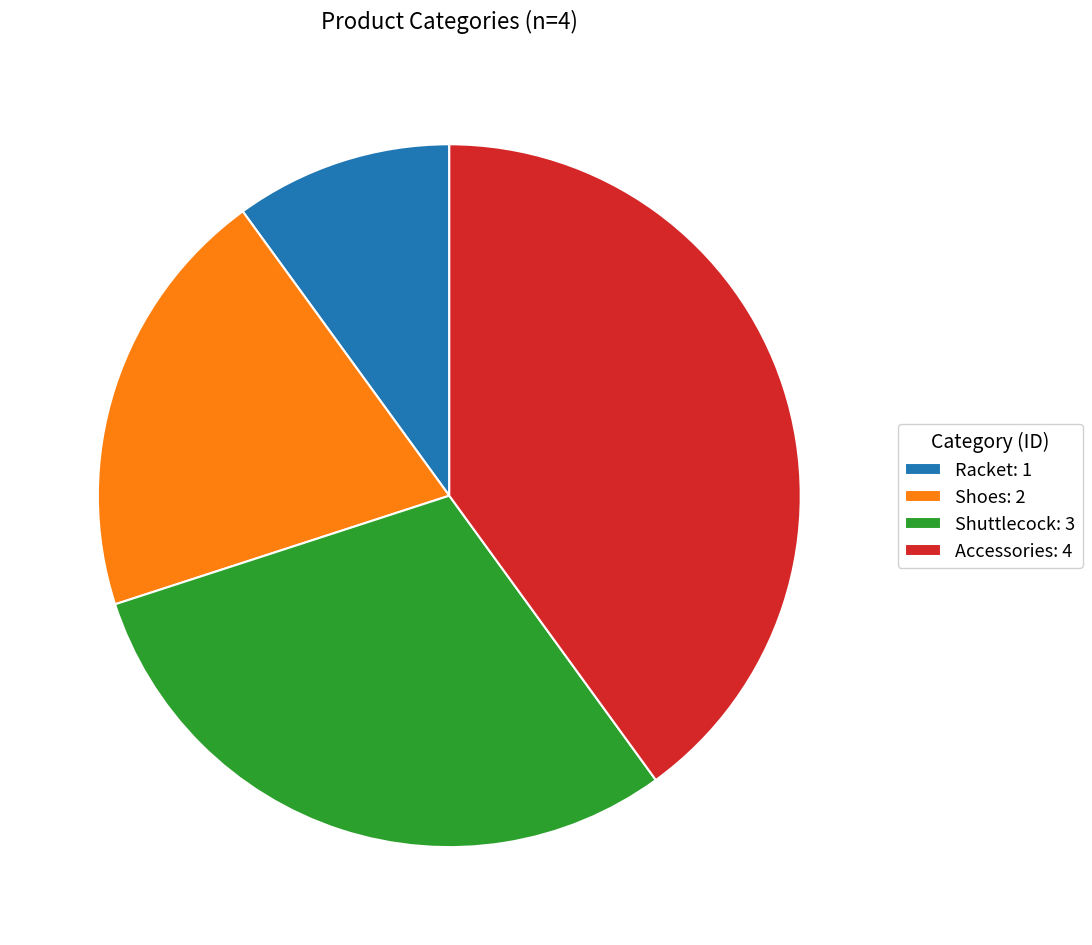

Approximately how many times larger is the value at Shoes: 2 compared to Accessories: 4?

0.5